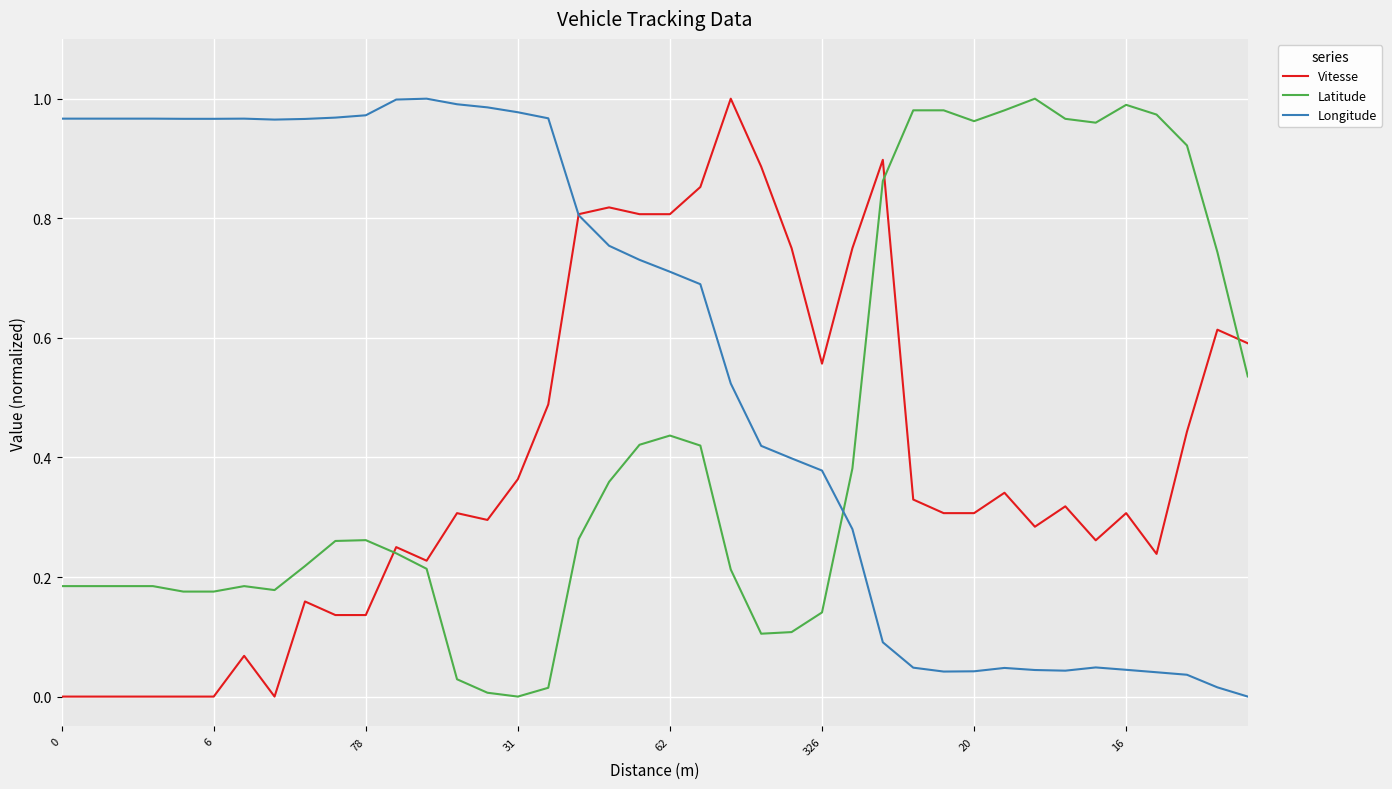

Which series has the largest total across all categories?

Longitude